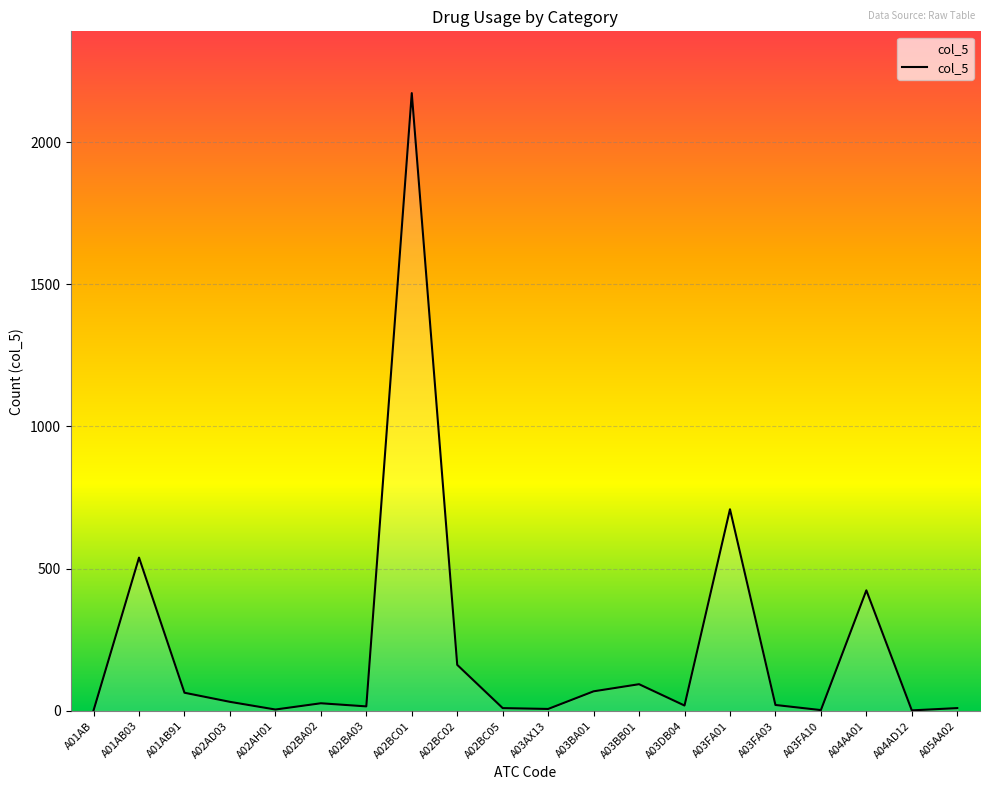

At which category does the chart reach its peak across all series?

A02BC01